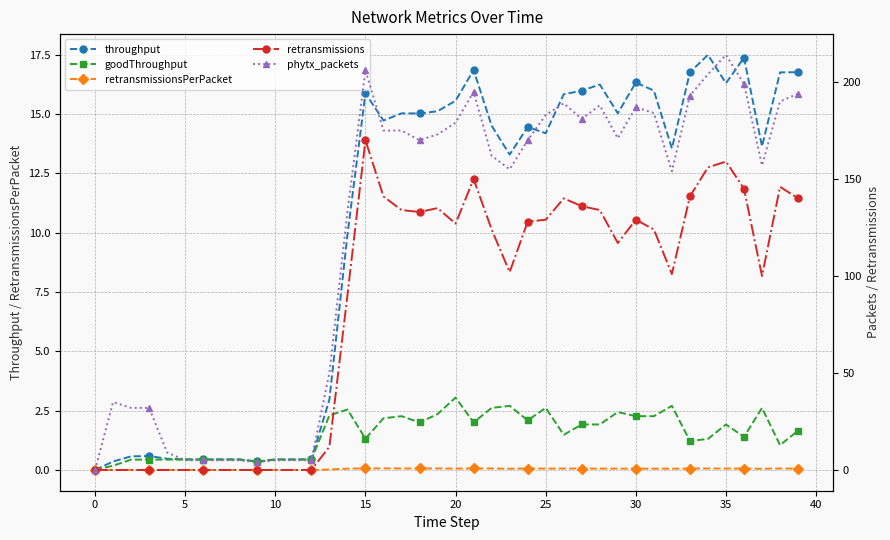

In throughput, how many points are lower than both neighbors (excluding endpoints)?

9